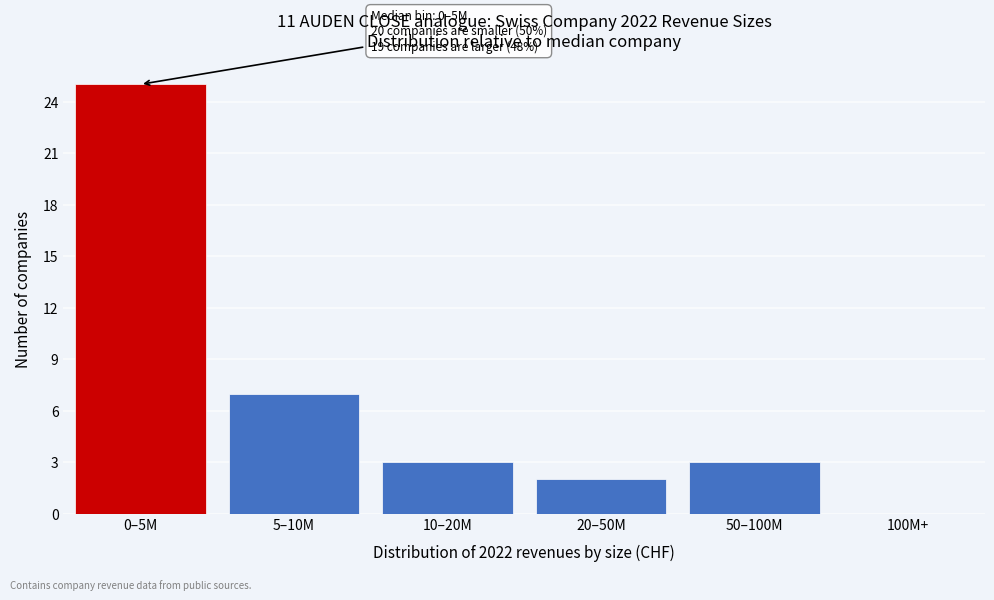

Reading left to right, what are all the values shown in this chart?

0–5M=25	5–10M=7	10–20M=3	20–50M=2	50–100M=3	100M+=0